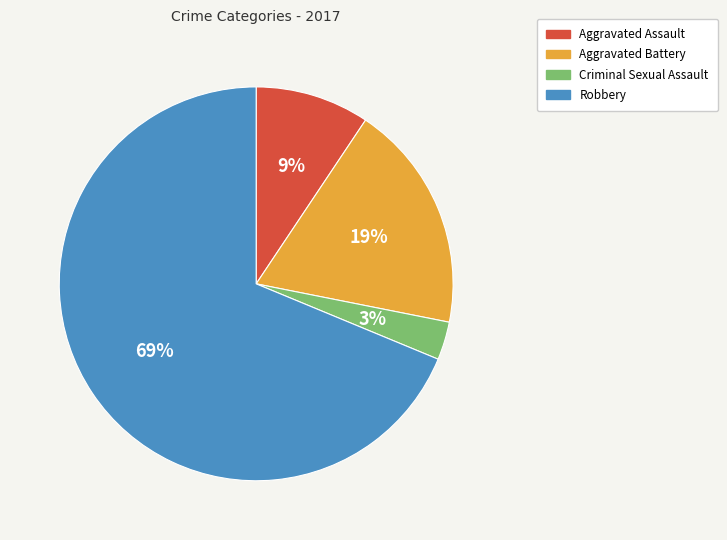

Which category has the smallest portion of the pie?

Criminal Sexual Assault